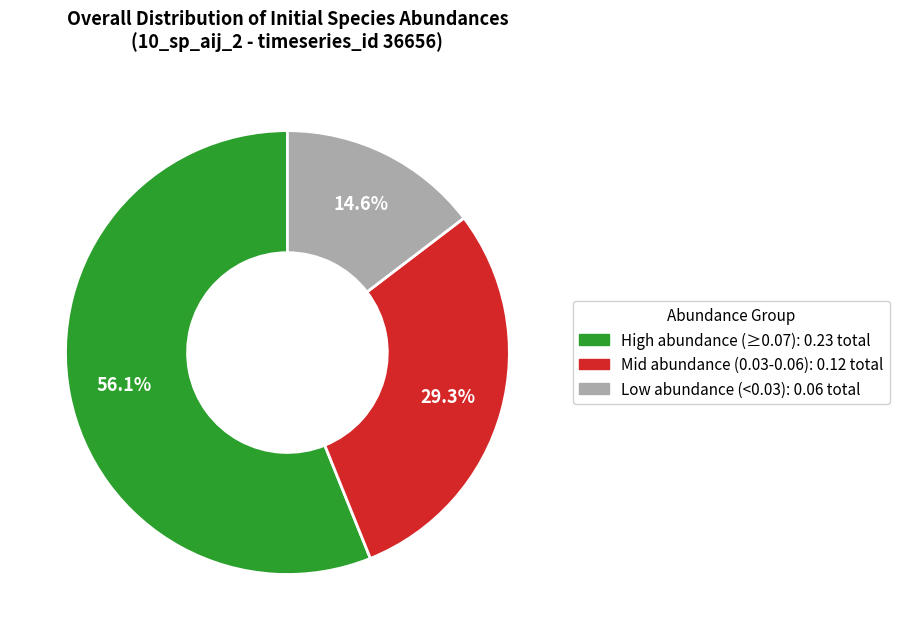

Is there a majority slice in this chart?

Yes